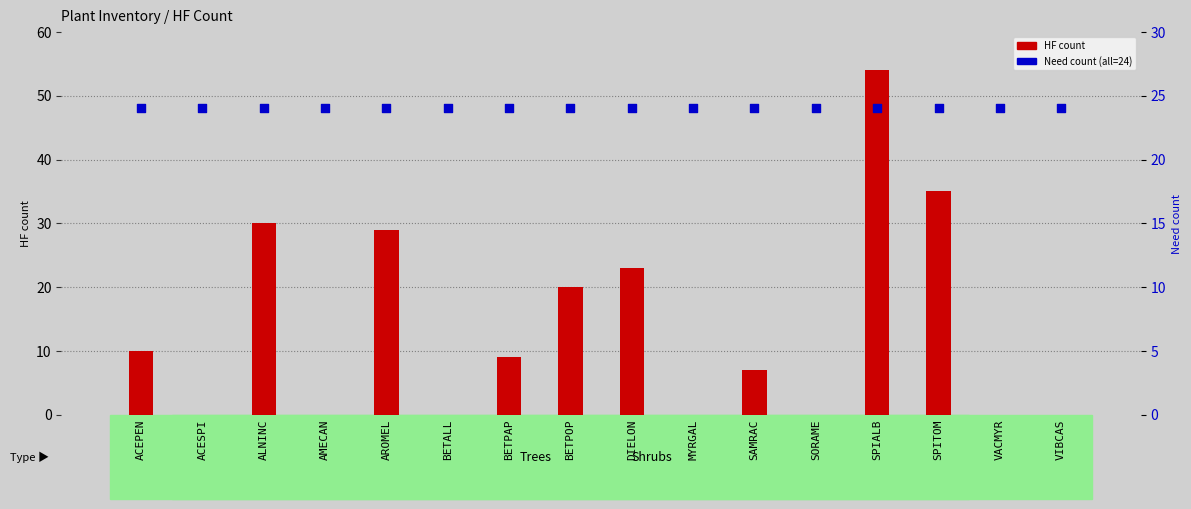

Which series has the widest spread of Y values?

HF count